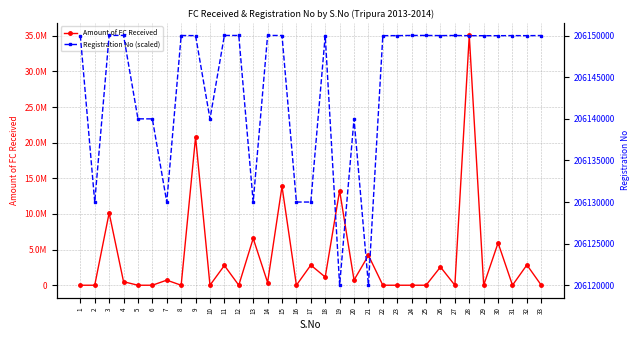

Reading left to right, what are all the values shown in this chart?

Amount of FC Received: 1=0.0	2=0.0	3=10143050.0	4=495143.0	5=0.0	6=0.0	7=712010.0	8=0.0	9=20781894.8	10=0.0	11=2770760.0	12=0.0	13=6572159.0	14=378832.0	15=13868822.4	16=0.0	17=2823856.0	18=1145795.0	19=13271042.9	20=723080.0	21=4190514.2	22=0.0	23=0.0	24=0.0	25=0.0	26=2558733.0	27=0.0	28=35050988.0	29=0.0	30=5938744.8	31=0.0	32=2848804.0	33=0.0
Registration No (scaled): 1=206150020.0	2=206130006.0	3=206150039.0	4=206150037.0	5=206140006.0	6=206140002.0	7=206130003.0	8=206150025.0	9=206150011.0	10=206140004.0	11=206150035.0	12=206150028.0	13=206130007.0	14=206150036.0	15=206150024.0	16=206130005.0	17=206130001.0	18=206150022.0	19=206120001.0	20=206140003.0	21=206120002.0	22=206150008.0	23=206150012.0	24=206150032.0	25=206150033.0	26=206150016.0	27=206150027.0	28=206150004.0	29=206150005.0	30=206150002.0	31=206150015.0	32=206150006.0	33=206150023.0